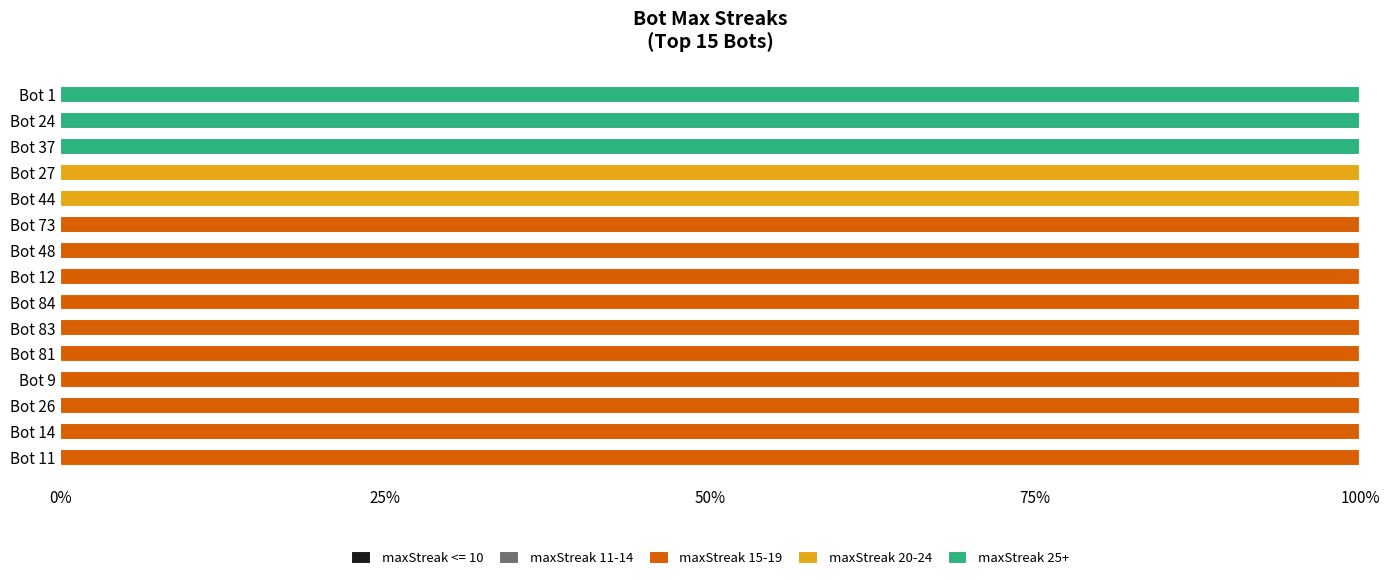

What is the total value across all series at Bot 83?

100